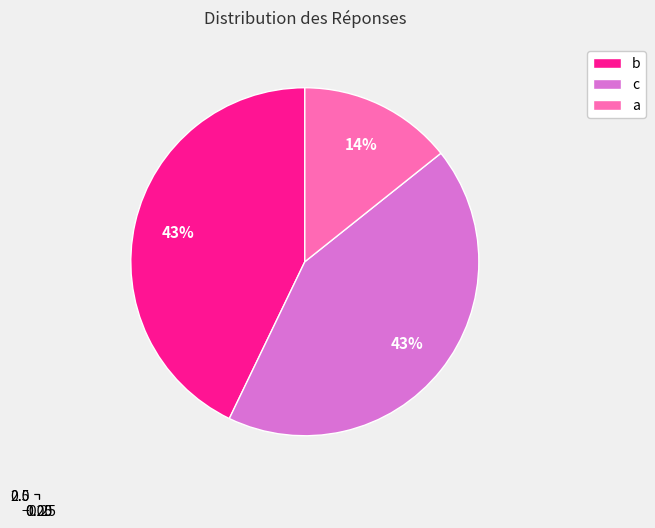

To the nearest percent, what is the difference between the b and a slice percentages?

29%